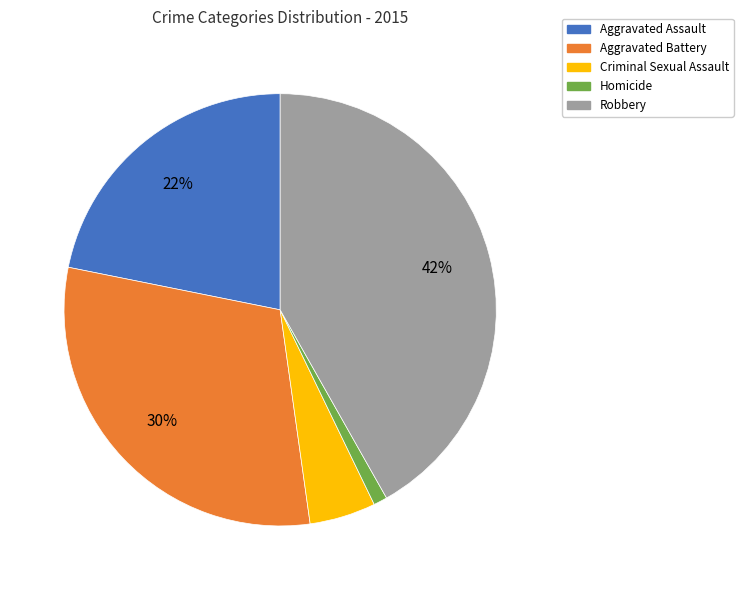

What percentage is the Criminal Sexual Assault slice, to the nearest percent?

5%